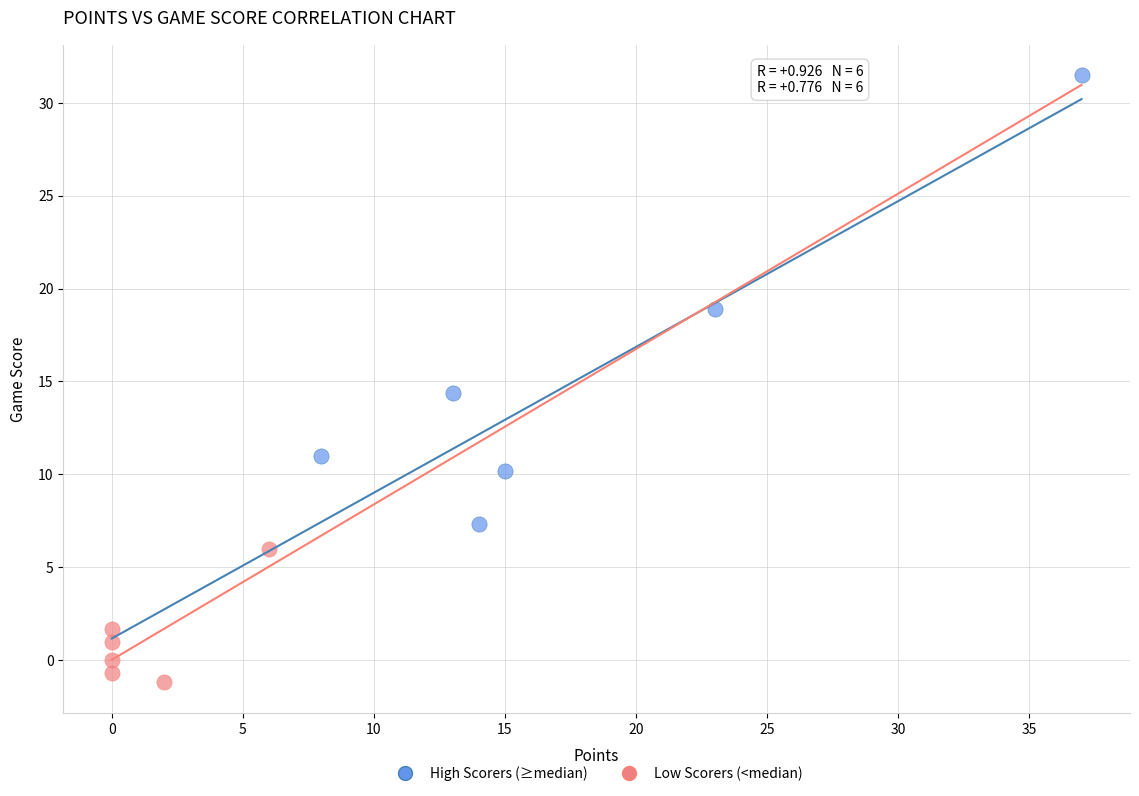

Which series contains the lowest Y value?

Low Scorers (<median)